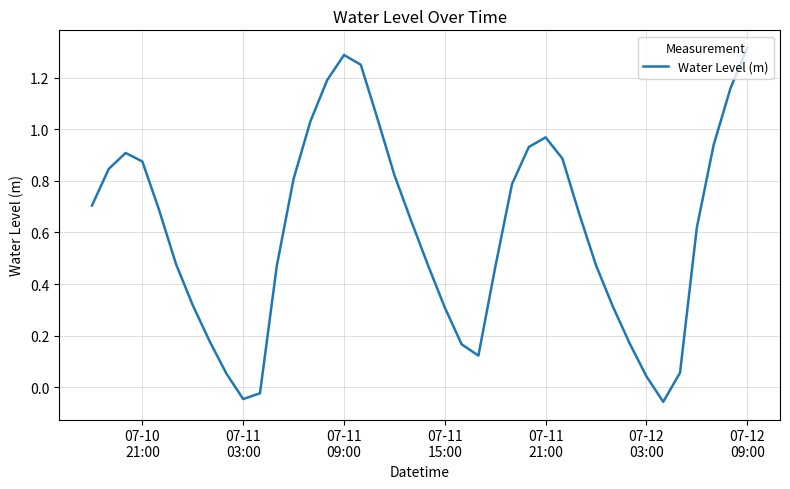

What is the difference between the maximum and minimum values?

1.4